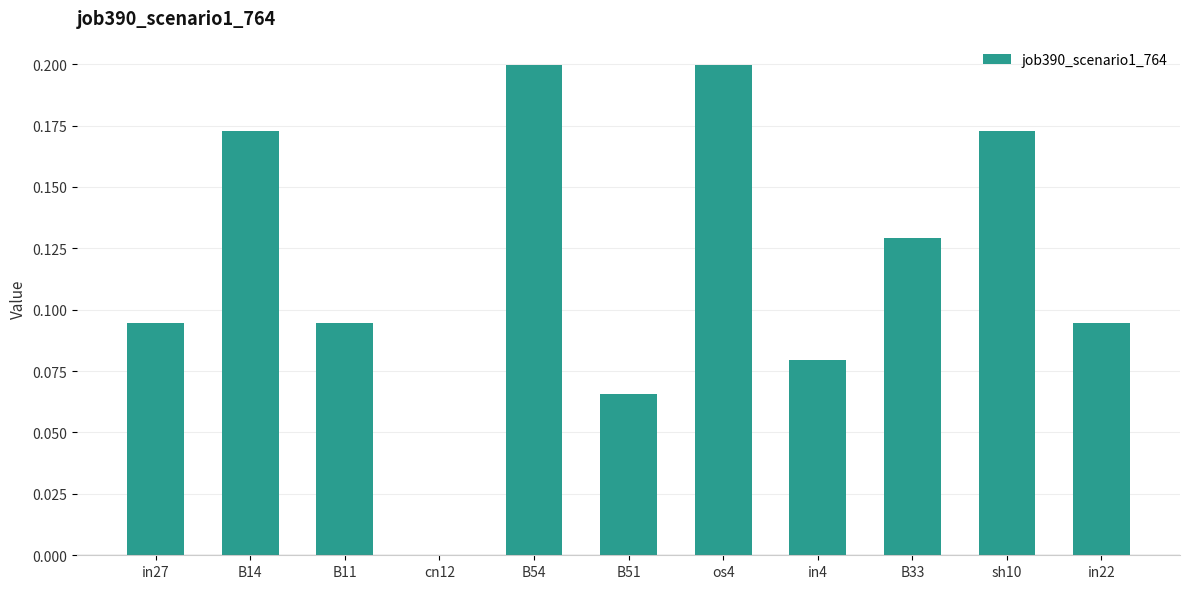

What is the change in value from in4 to sh10?

+0.1